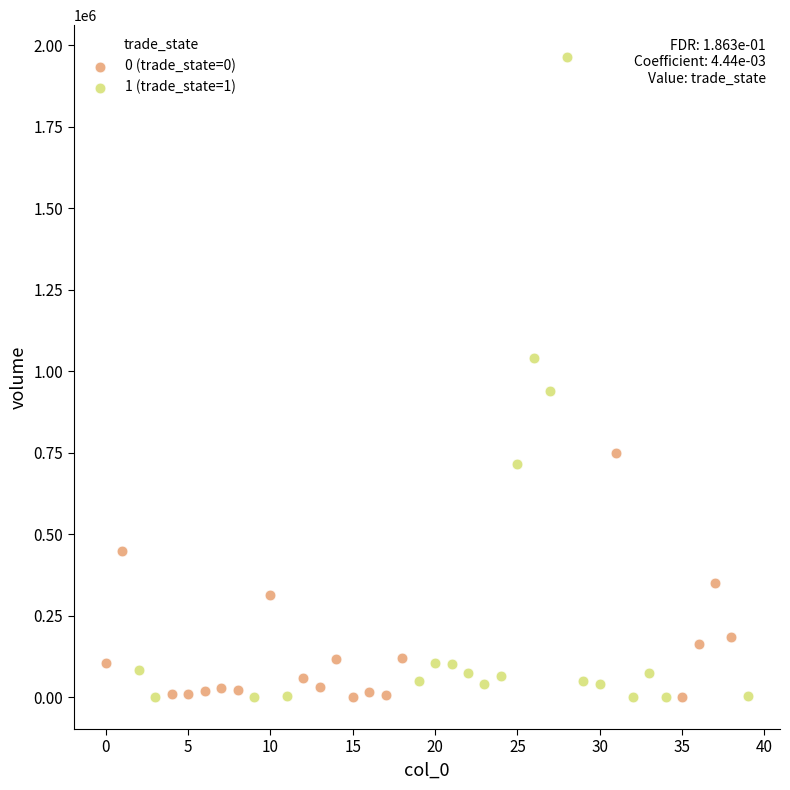

Which series reaches the maximum Y coordinate?

1 (trade_state=1)